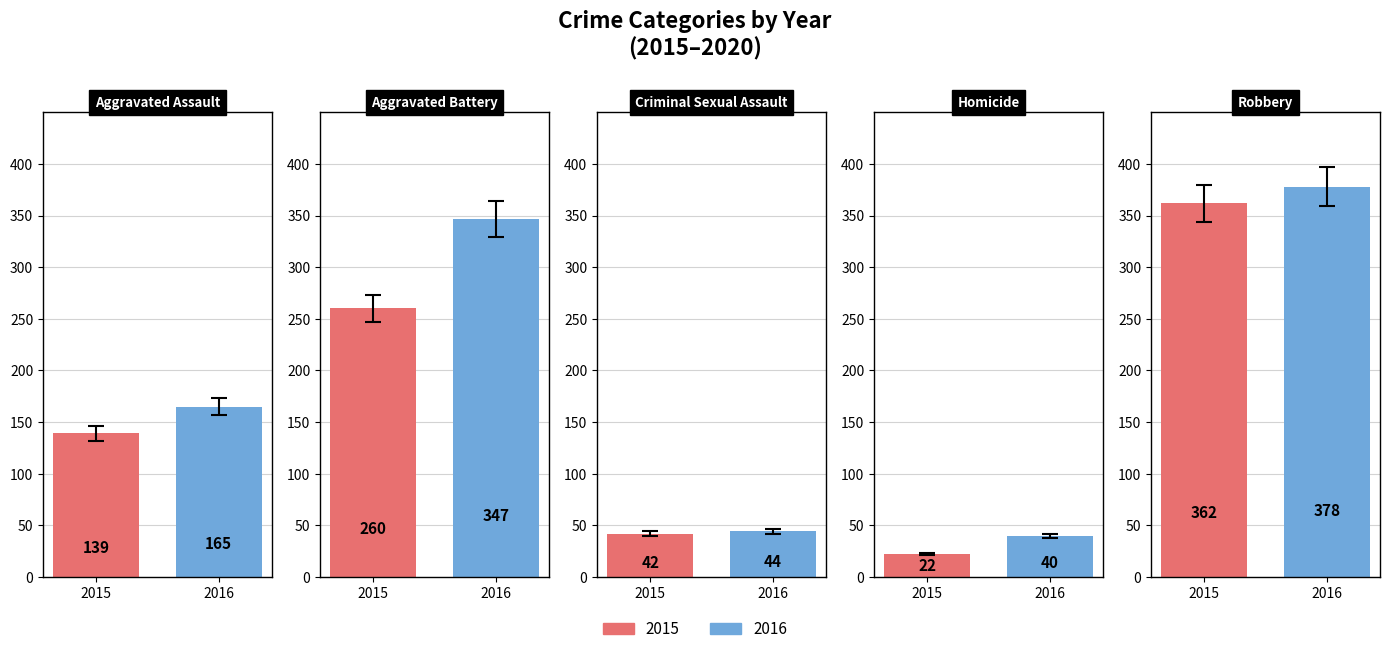

True or false: Criminal Sexual Assault has a value of 22 at 2016.

False